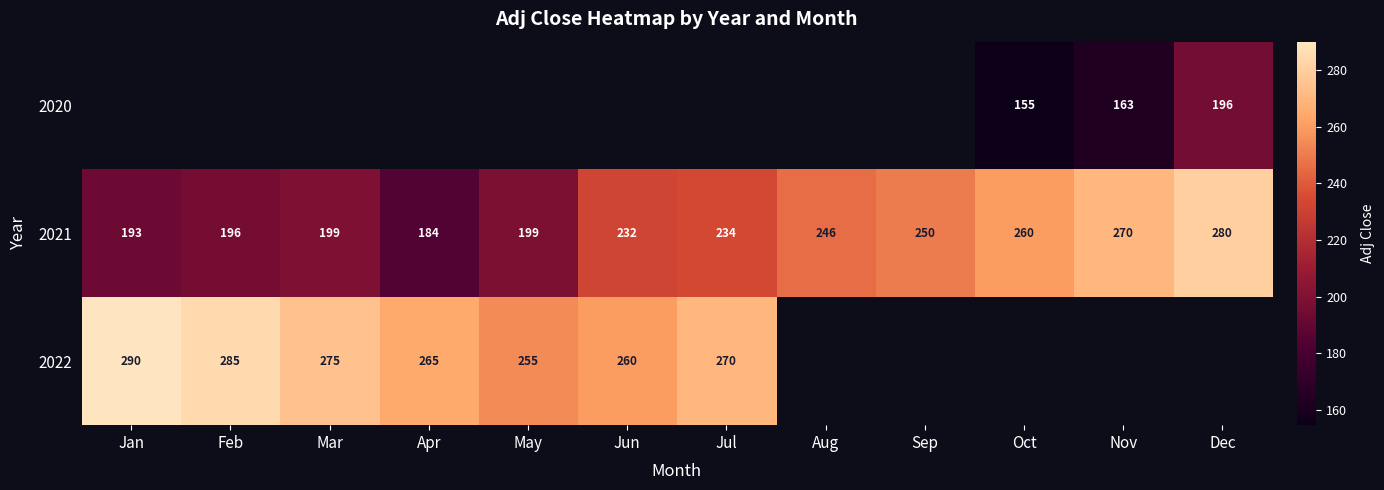

At which label does 2021 reach its peak?

Dec